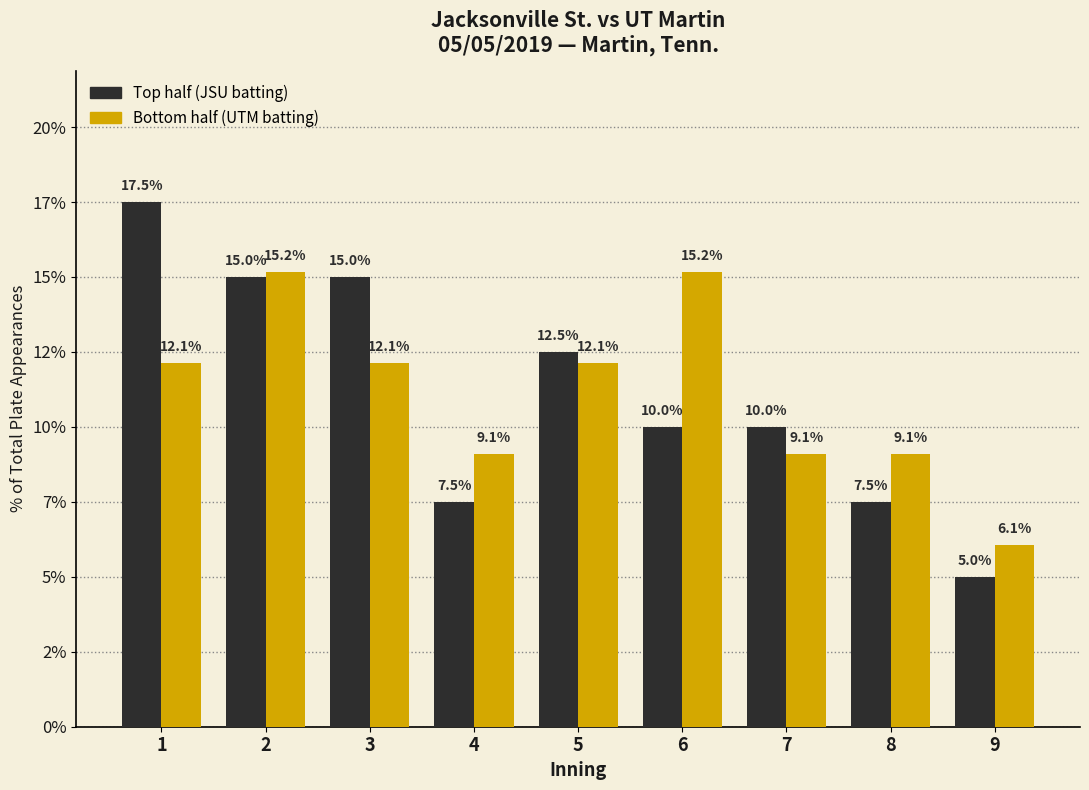

Are the bars grouped side by side (vs. stacked)?

Yes